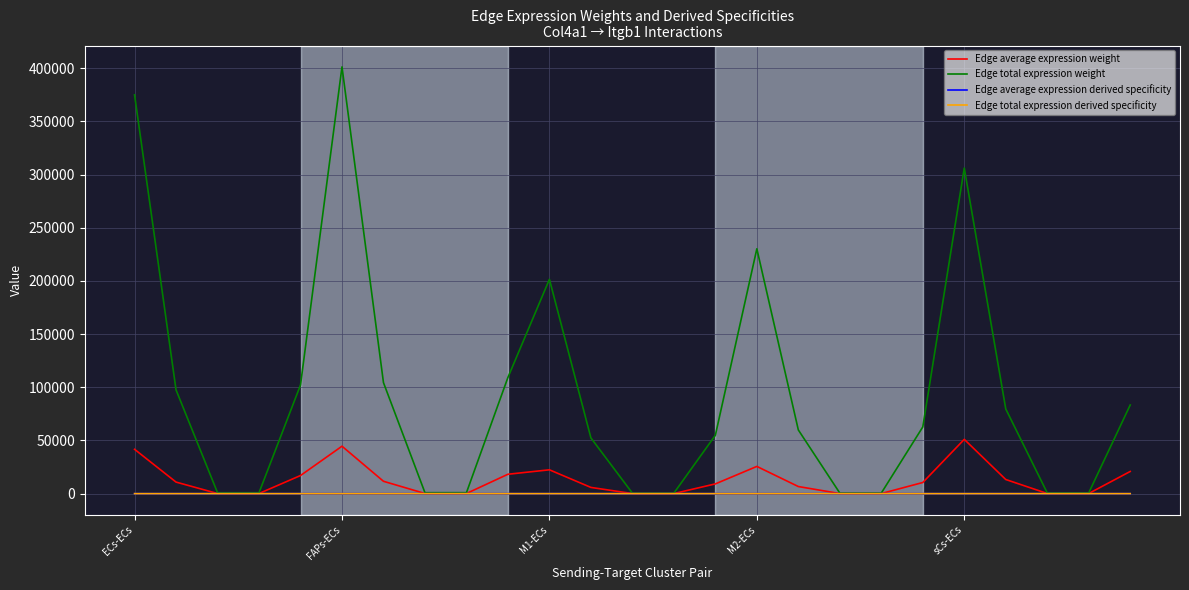

What is the greatest value displayed?

401340.0